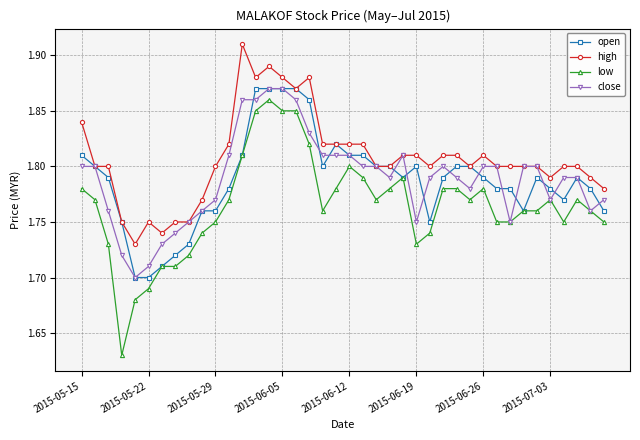

At how many categories does at least one series exceed 1?

40